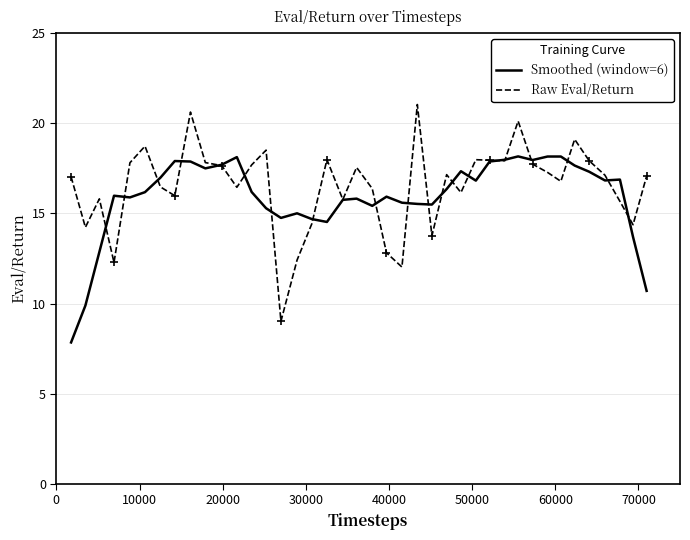

Does the chart have visible grid lines?

Yes